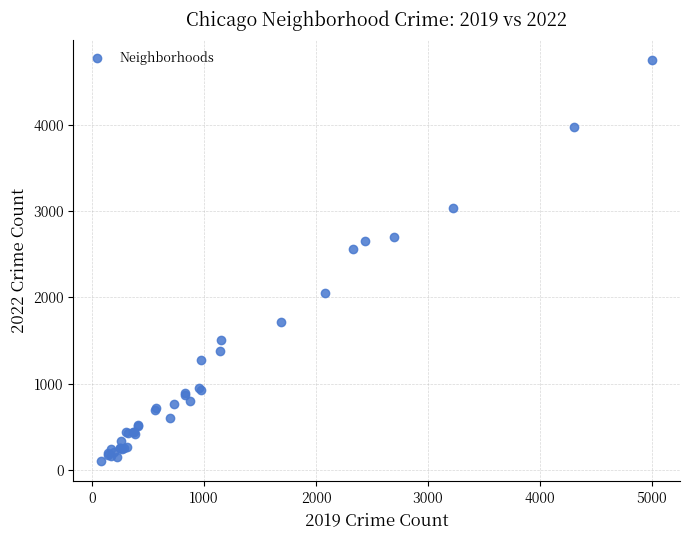

What Y value in the scatter plot is closest to 2430?

2566